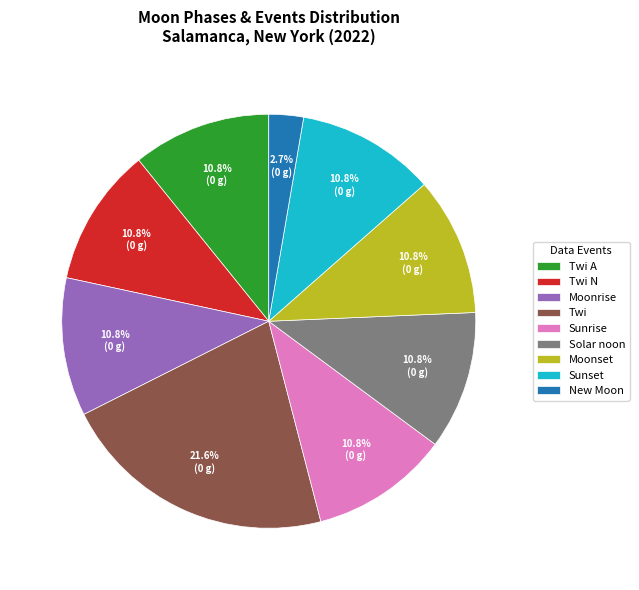

Does New Moon account for over 50% of the chart?

No